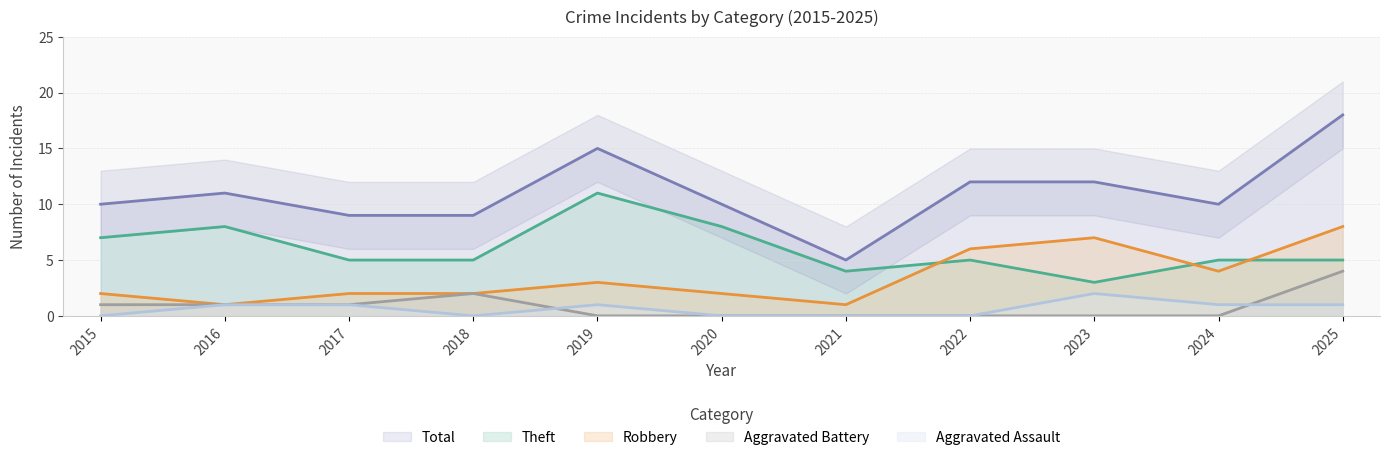

Read the Total value at 2022.

12